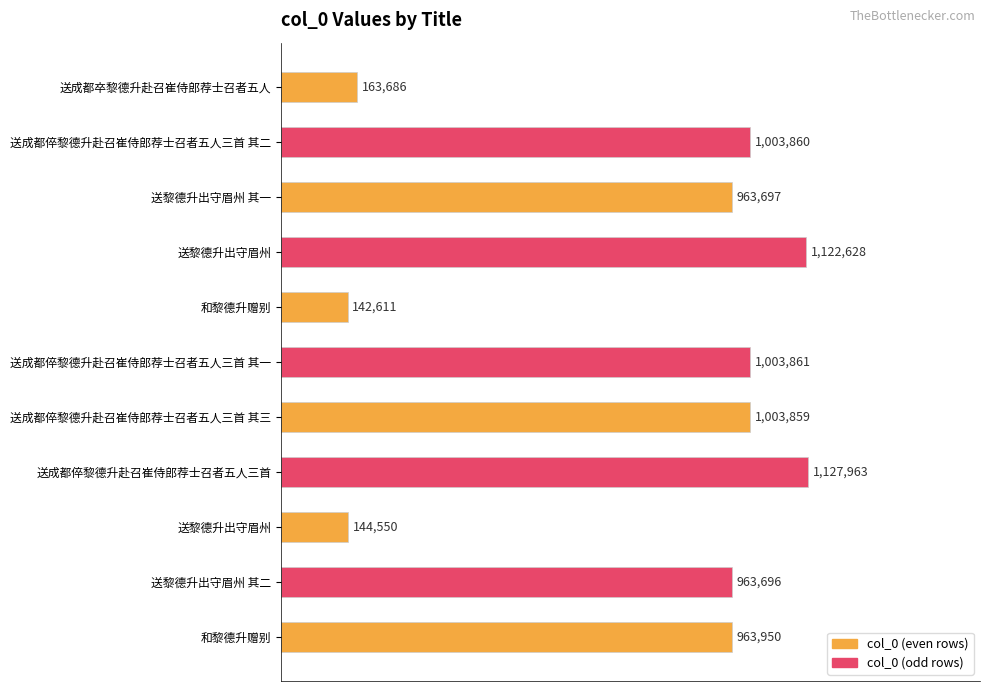

At which category does the chart reach its peak across all series?

送成都倅黎德升赴召崔侍郎荐士召者五人三首